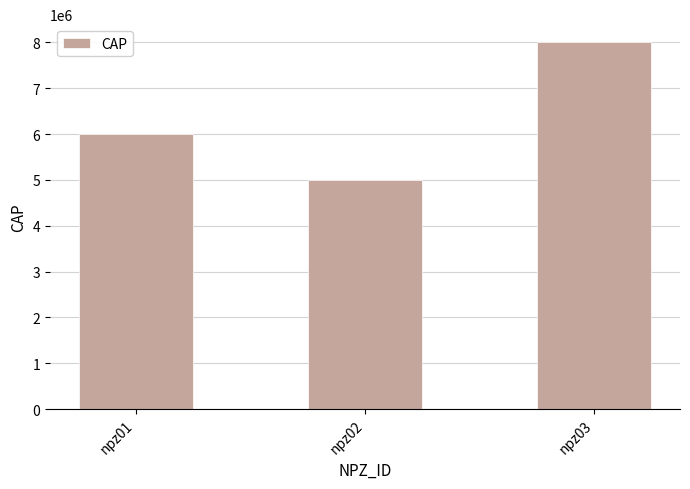

Does the chart contain any negative values?

No